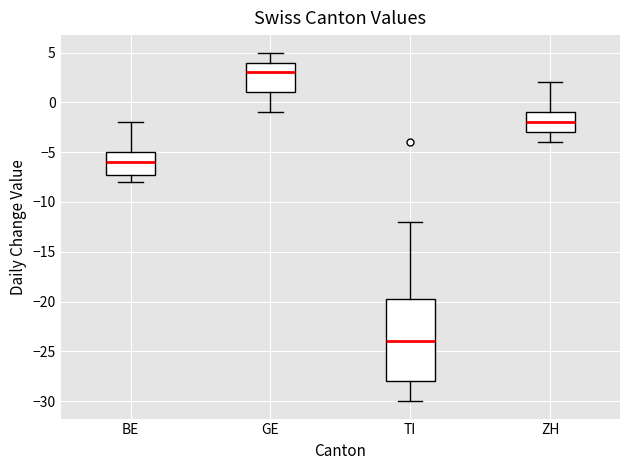

Reading left to right, transcribe this box plot: for each box, give where its median line is, the range the box spans, and where its two whiskers end, as read against the y-axis. The values are not printed on the chart, so give them approximately, as read against the axis.

BE: median -6.0, box -7.0 to -5.0, whiskers -8.0 to -2.0
GE: median 3.0, box 1.0 to 4.0, whiskers -1.0 to 5.0
TI: median -24.0, box -28.0 to -19.5, whiskers -30.0 to -12.0
ZH: median -2.0, box -3.0 to -1.0, whiskers -4.0 to 2.0